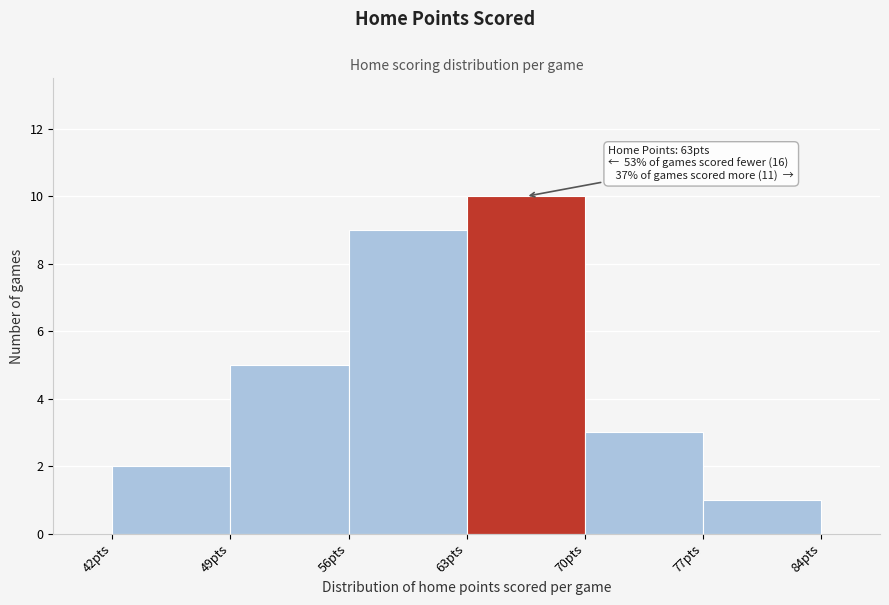

Over which range of the x-axis is the bar tallest?

63 to 70